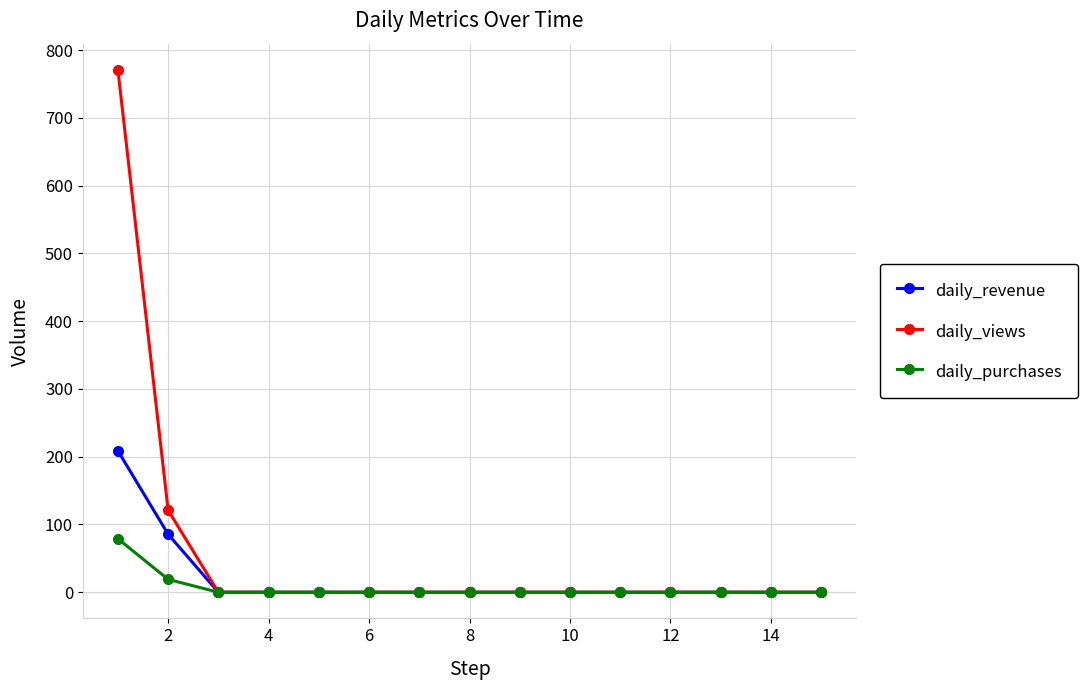

How many values in the daily_purchases series exceed 0?

2